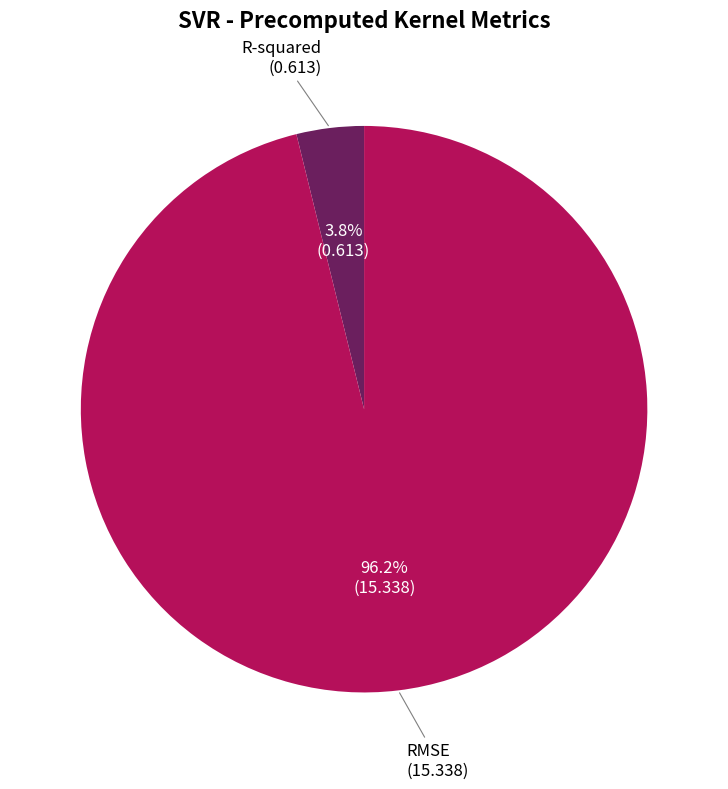

Is there any slice that represents more than half of the pie?

Yes